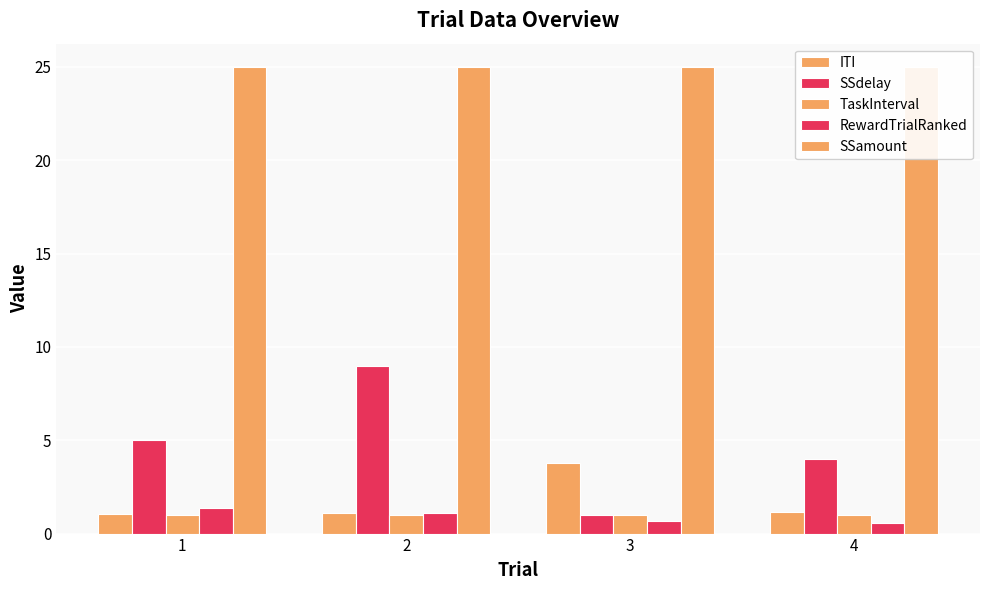

Reading left to right, transcribe all the data shown in this chart.

ITI: 1.0	1.1	3.8	1.2
SSdelay: 5.0	9.0	1.0	4.0
TaskInterval: 1.0	1.0	1.0	1.0
RewardTrialRanked: 1.4	1.1	0.7	0.6
SSamount: 25.0	25.0	25.0	25.0